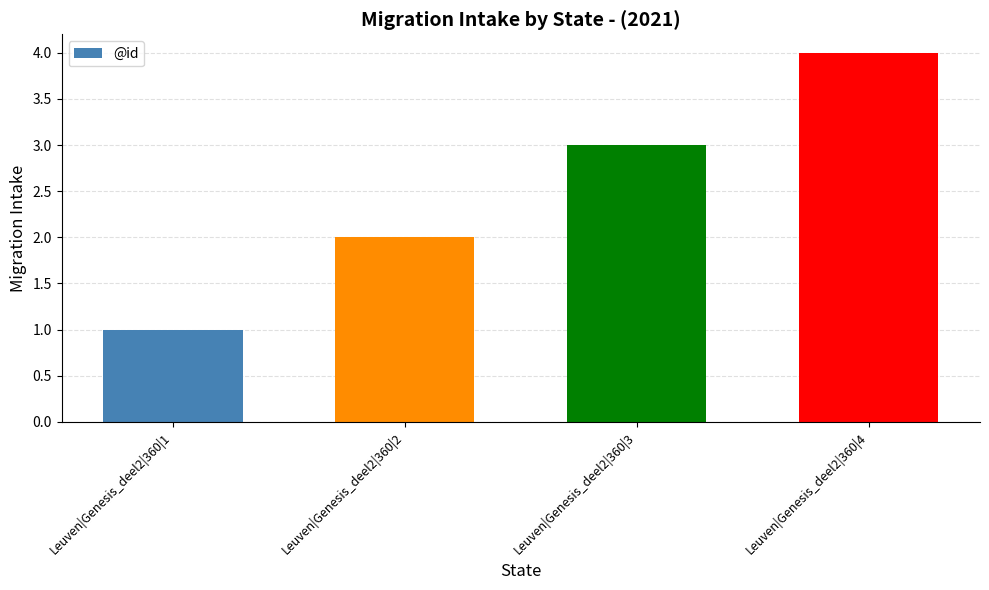

Which has a higher value, Leuven|Genesis_deel2|360|4 or Leuven|Genesis_deel2|360|3?

Leuven|Genesis_deel2|360|4